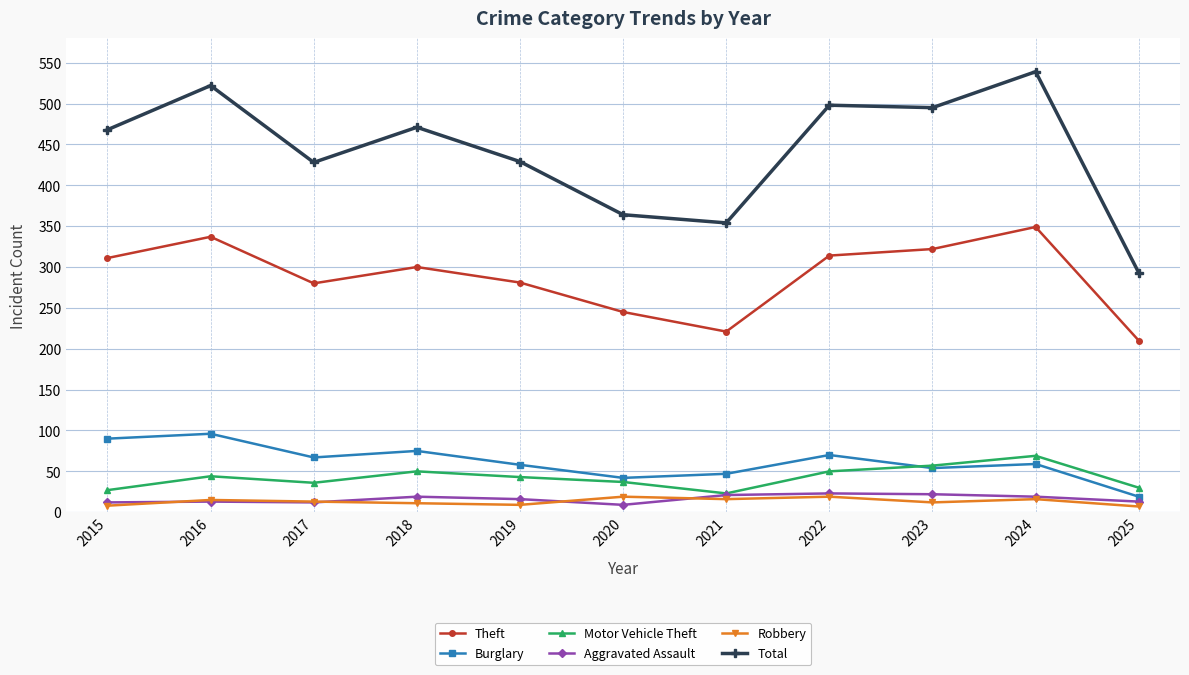

Which series has the widest spread of values?

Total